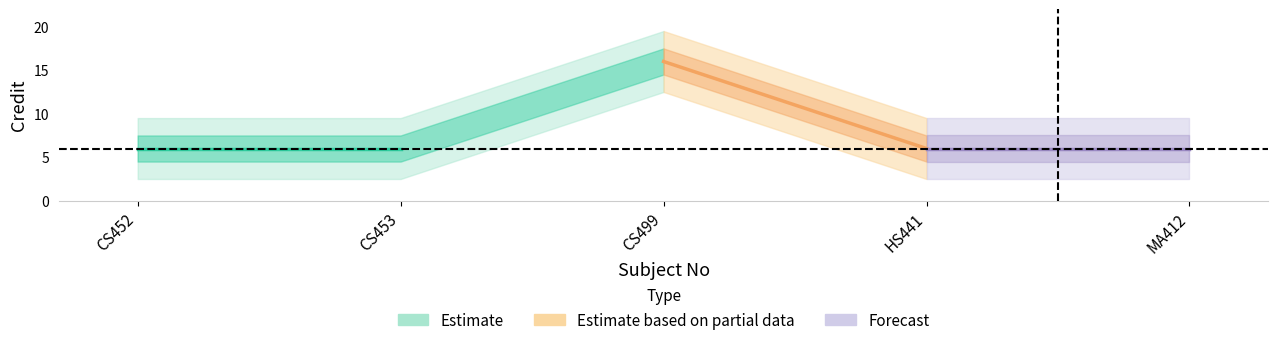

At which category does the data reach its first local peak?

CS499